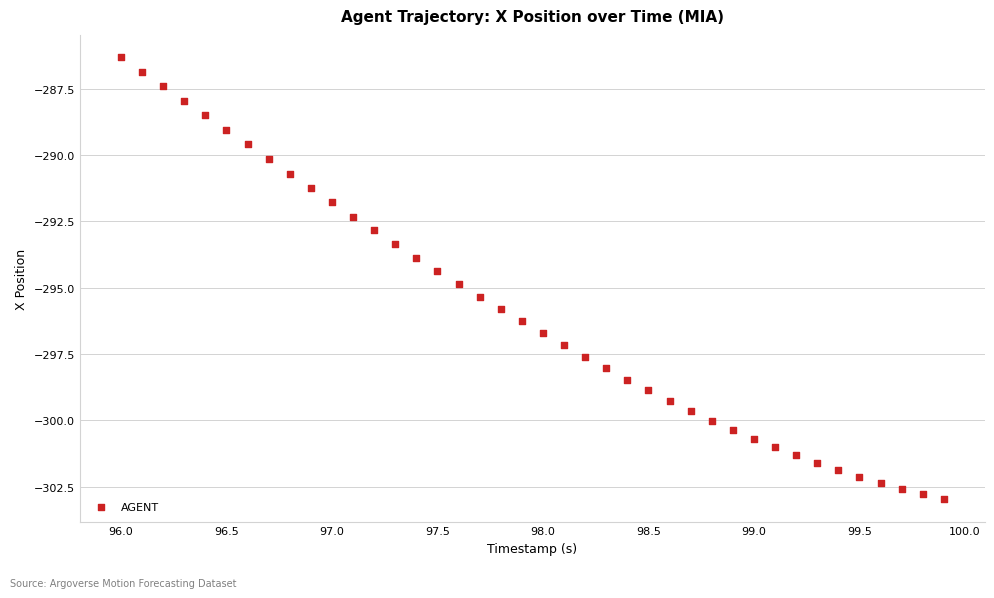

What is the range of X values (max minus min)?

3.9